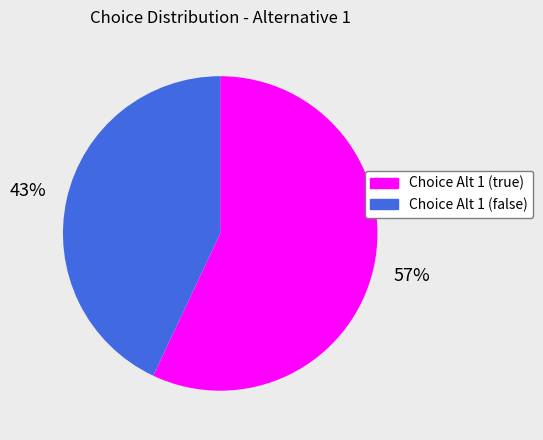

Is there any slice that represents more than half of the pie?

Yes